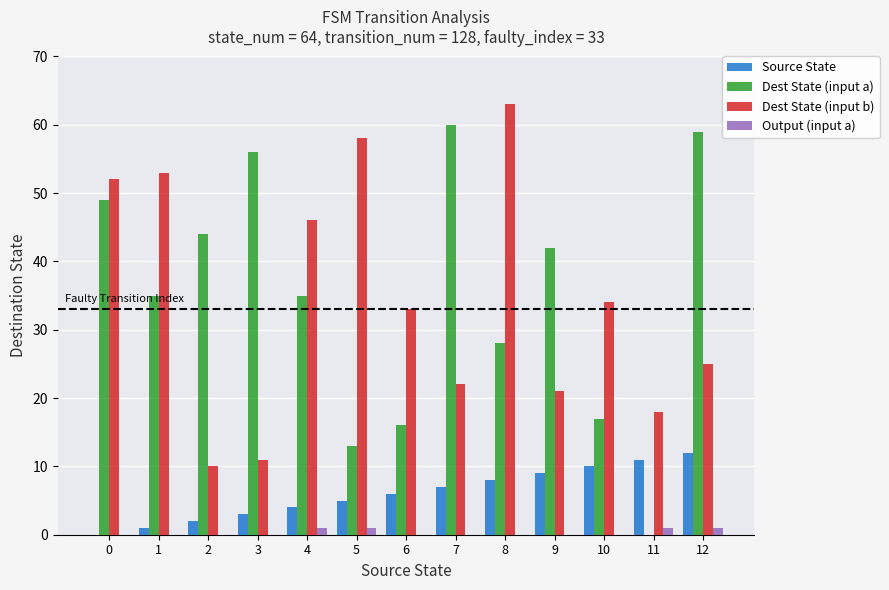

Reading left to right, list all the values displayed in this chart.

Source State: 0=0	1=1	2=2	3=3	4=4	5=5	6=6	7=7	8=8	9=9	10=10	11=11	12=12
Dest State (input a): 0=49	1=35	2=44	3=56	4=35	5=13	6=16	7=60	8=28	9=42	10=17	11=0	12=59
Dest State (input b): 0=52	1=53	2=10	3=11	4=46	5=58	6=33	7=22	8=63	9=21	10=34	11=18	12=25
Output (input a): 0=0	1=0	2=0	3=0	4=1	5=1	6=0	7=0	8=0	9=0	10=0	11=1	12=1